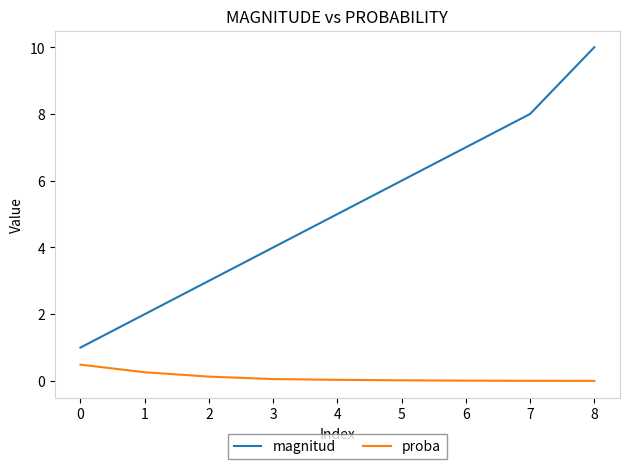

What is the difference between the maximum and minimum values in the magnitud series?

9.0